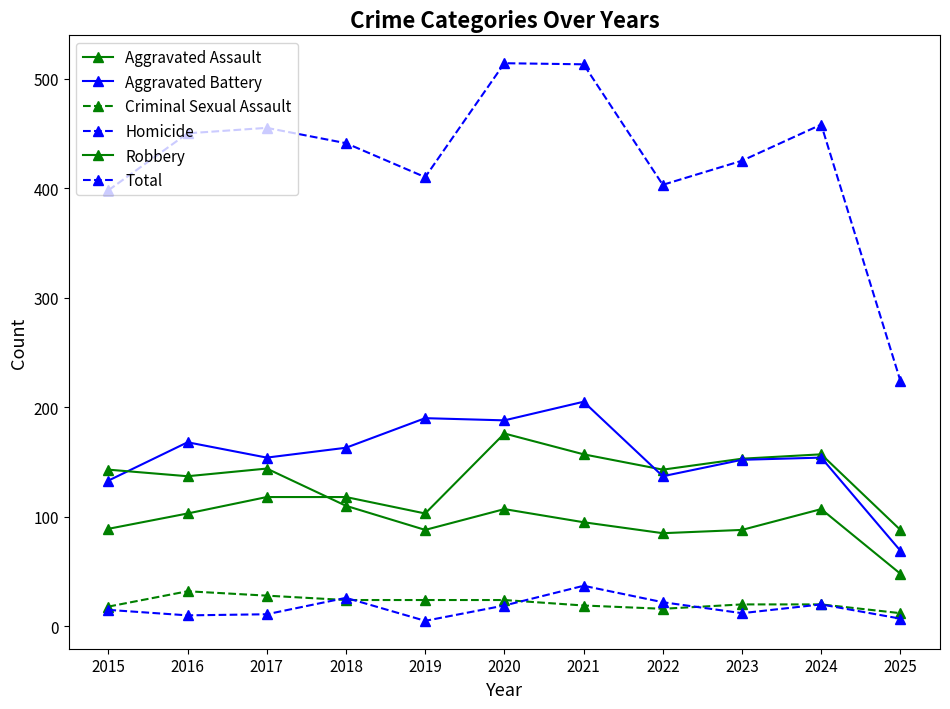

Between which two adjacent categories do Robbery and Aggravated Battery first intersect?

2015 and 2016